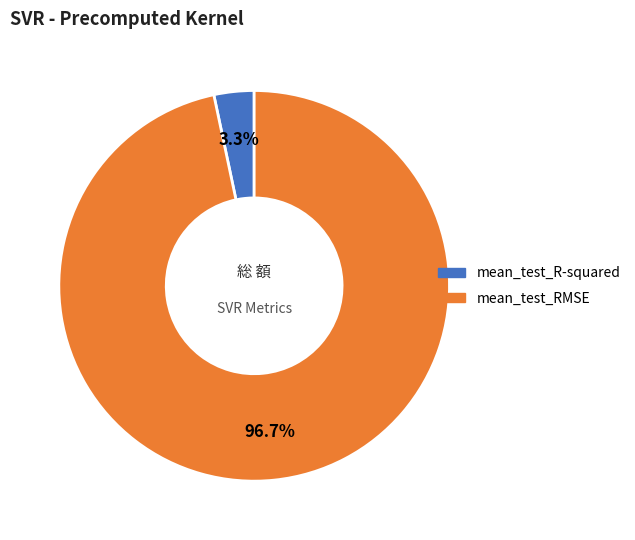

Is the sum of mean_test_RMSE and mean_test_R-squared greater than half?

Yes